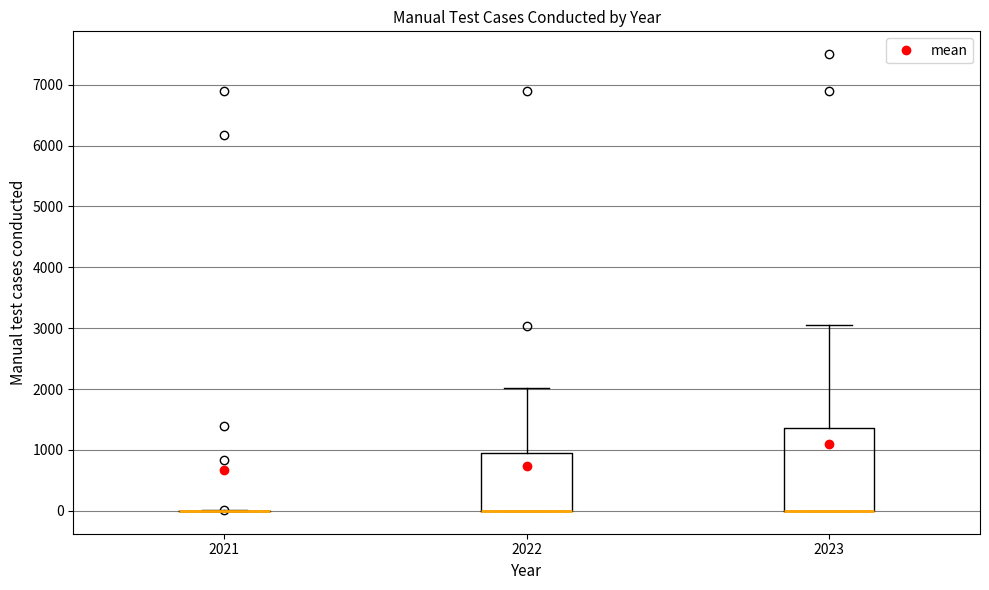

Comparing the boxes themselves (not the whiskers), which one is the tallest?

2023